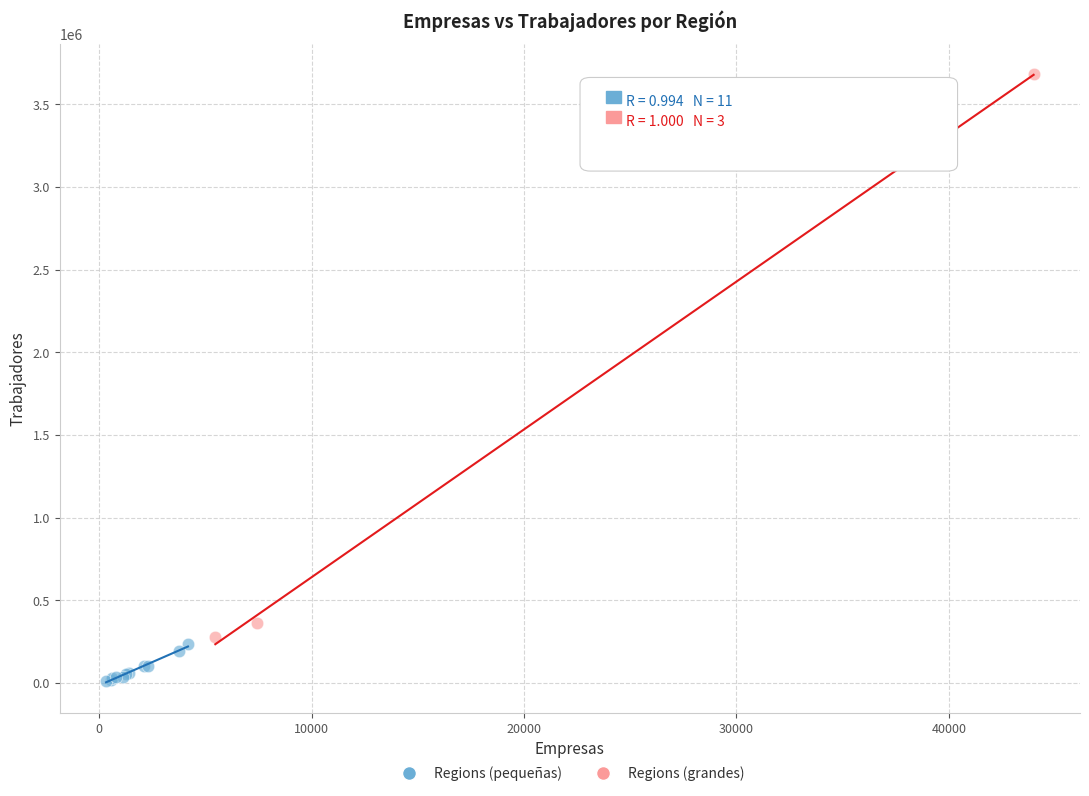

Which series has the widest spread of Y values?

Regions (grandes)